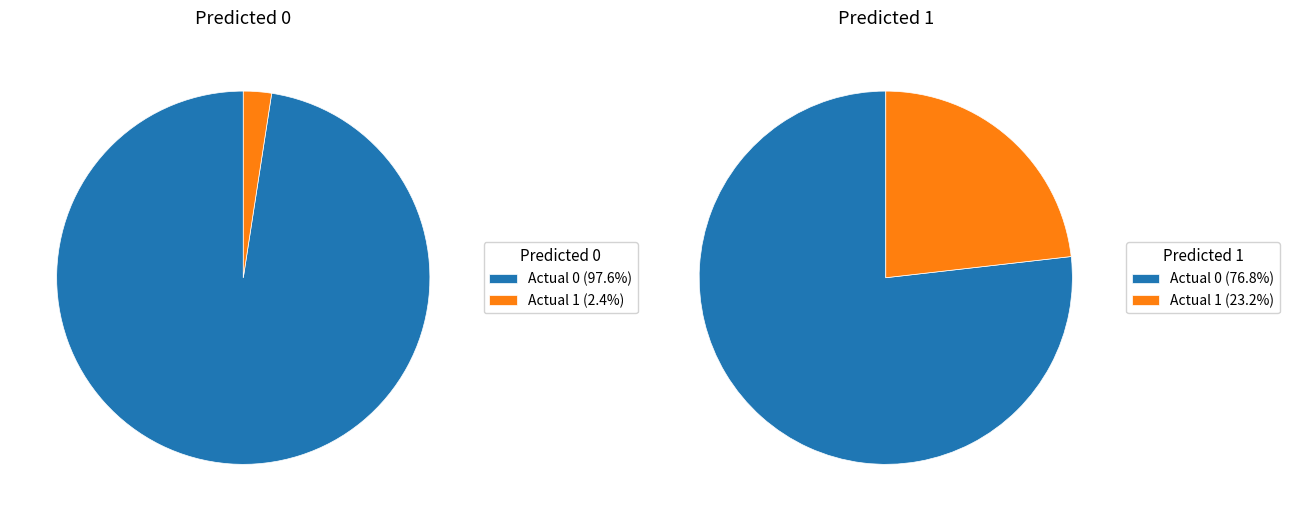

True or false: Actual 1 accounts for 2% of the total.

True